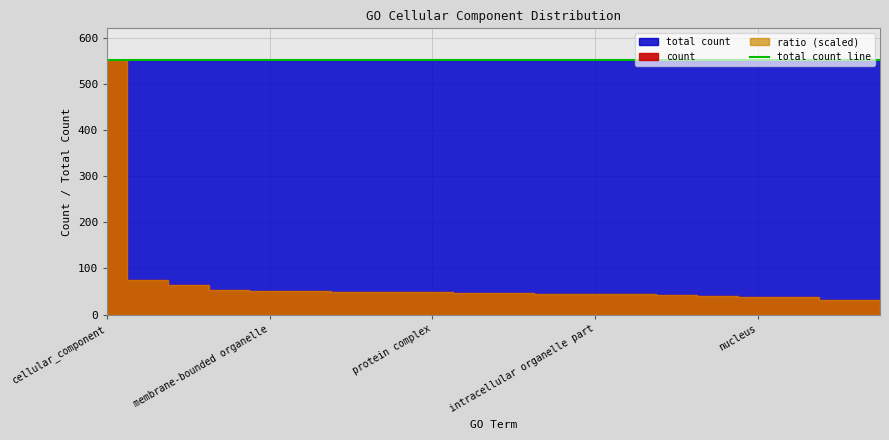

True or false: total count and ratio cross at least once.

False